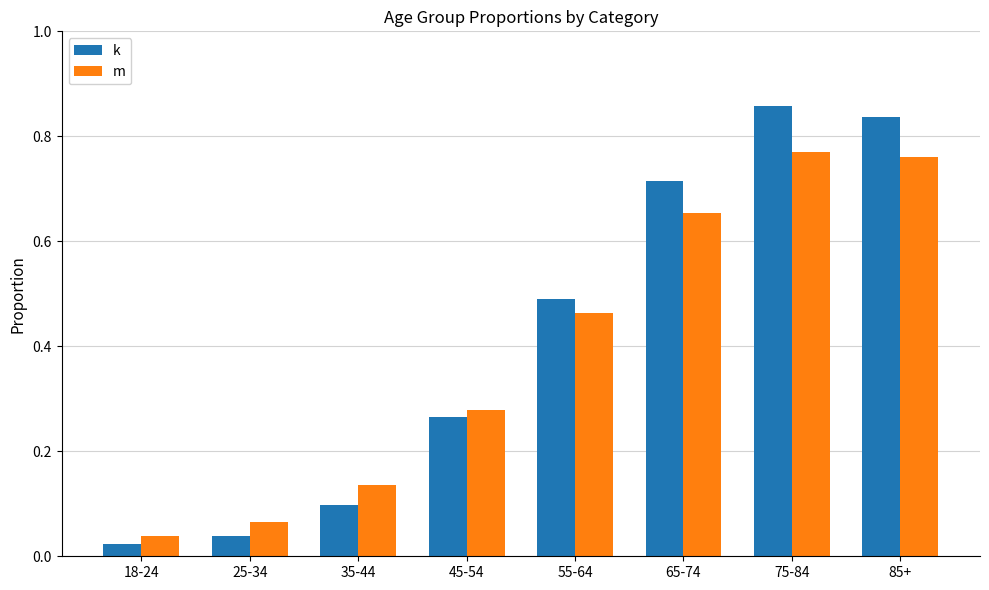

At which label is k closest to 0?

18-24